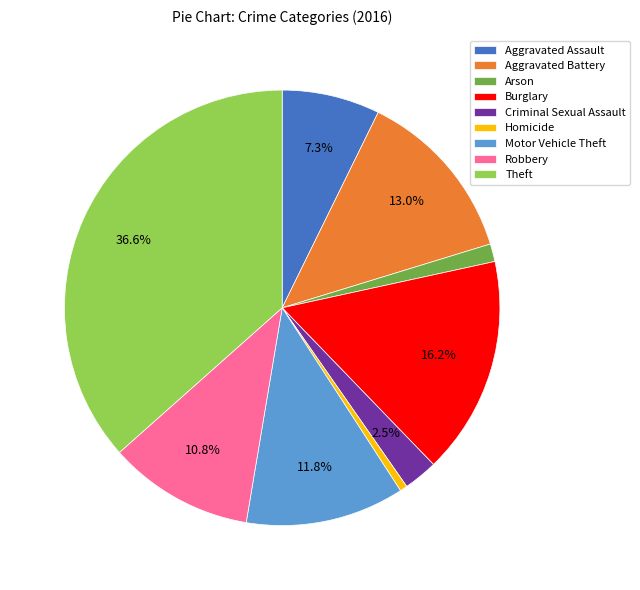

True or false: Criminal Sexual Assault accounts for 14% of the total.

False